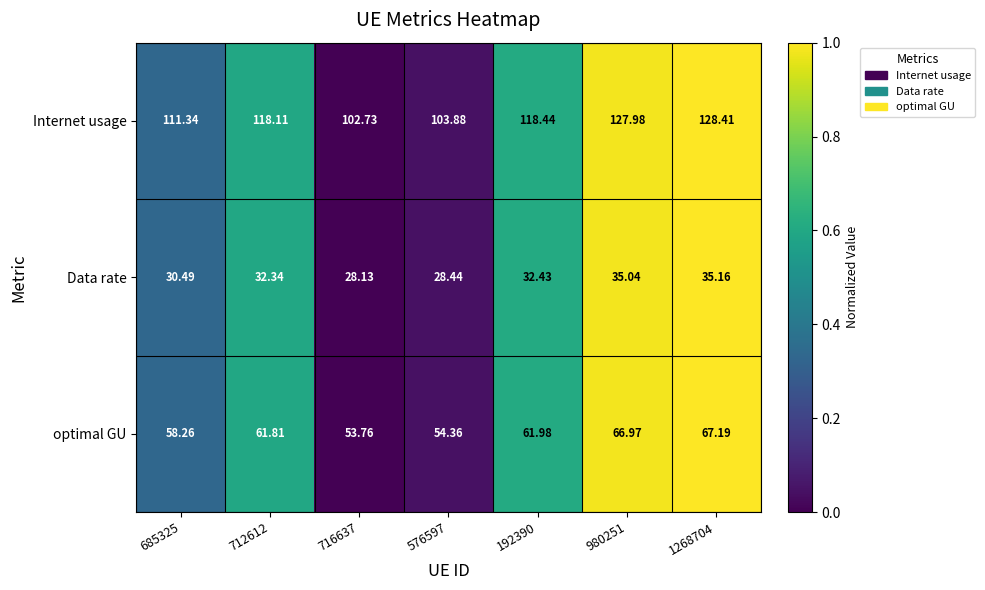

List the series in order of their peak value, lowest first.

Data rate, optimal GU, Internet usage